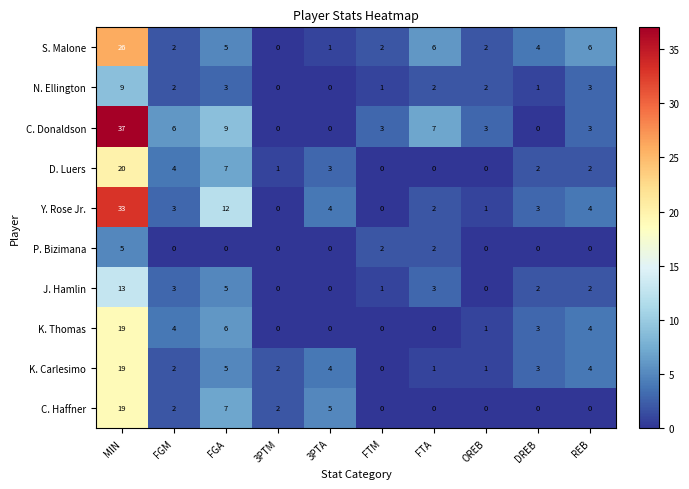

Where does the K. Thomas series first go above 3?

MIN